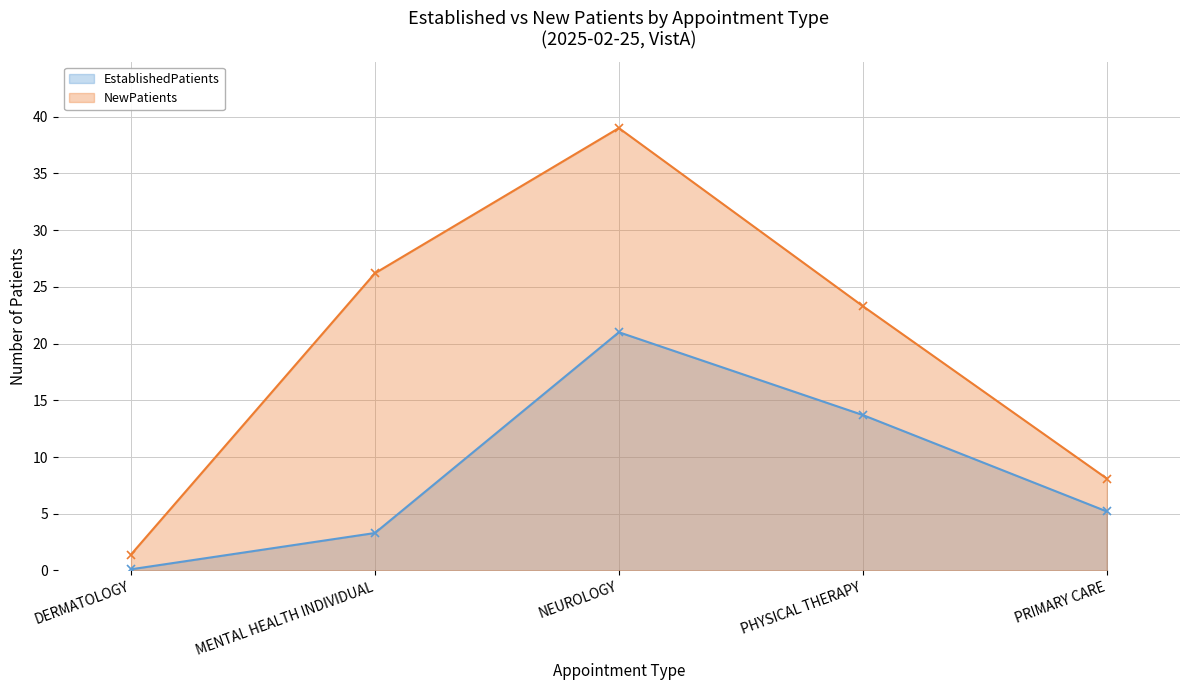

At which category is the sum across all series the highest?

NEUROLOGY